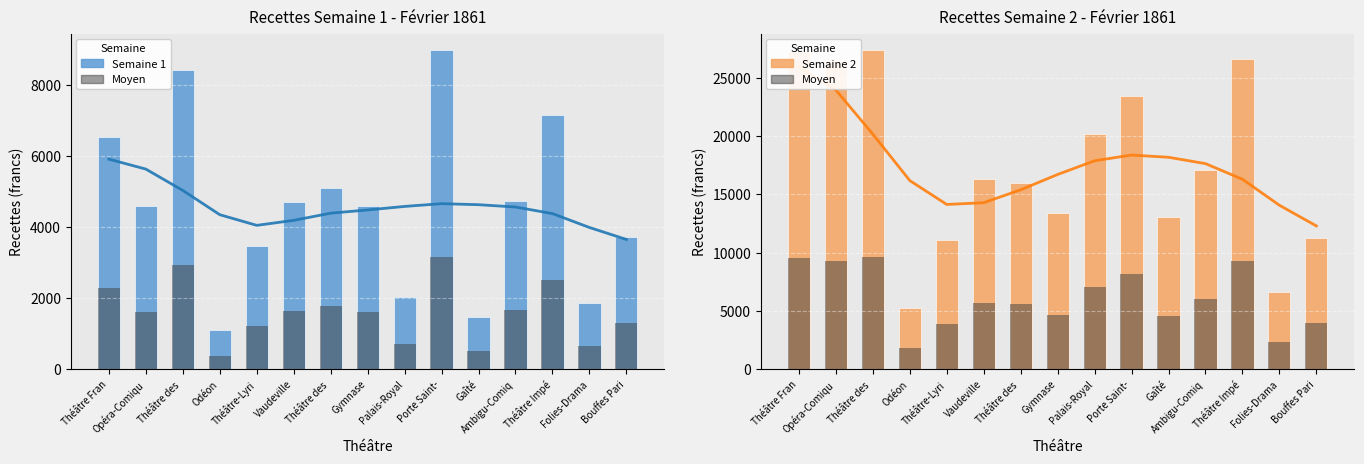

At which label does Semaine 2 reach its minimum?

Odéon